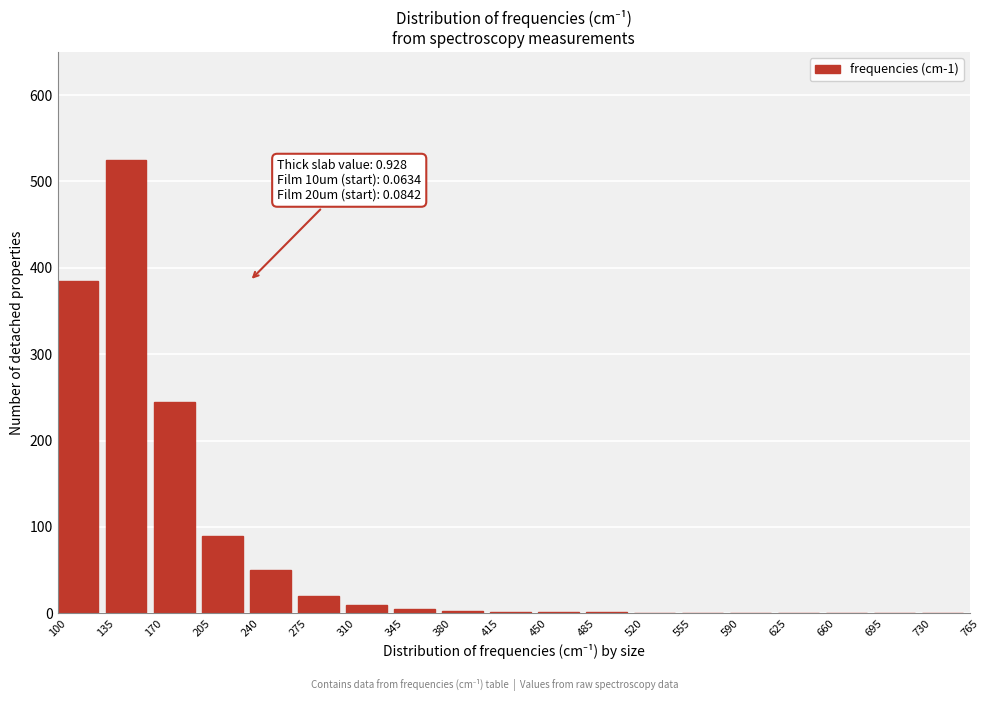

What is the sum of all values?

1337